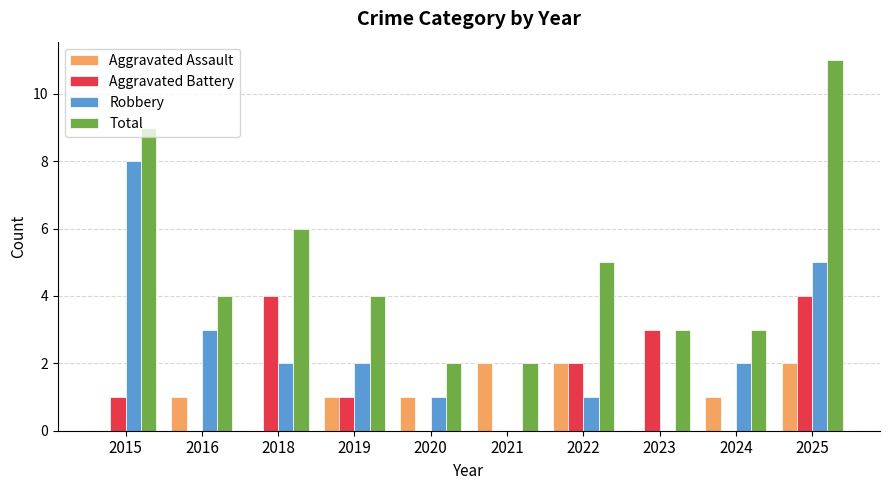

At which category is the sum across all series the highest?

2025